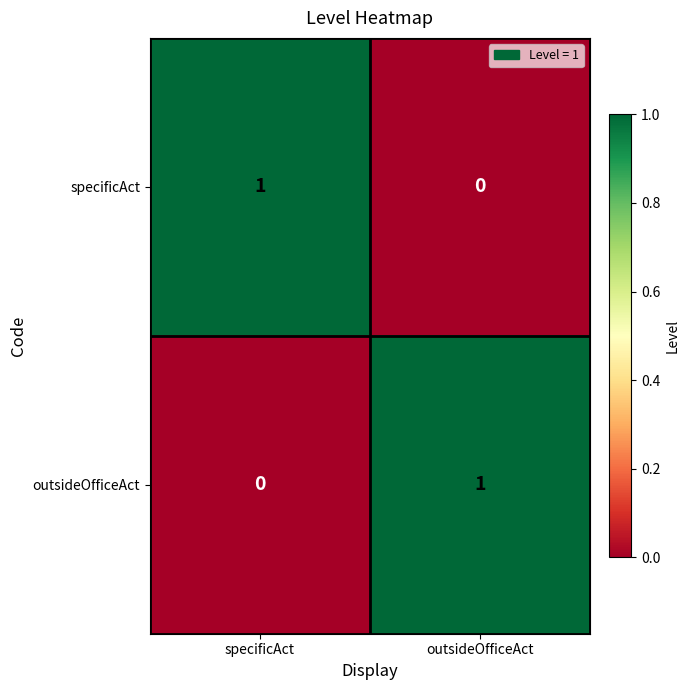

Is it true that outsideOfficeAct equals 1 at specificAct?

False